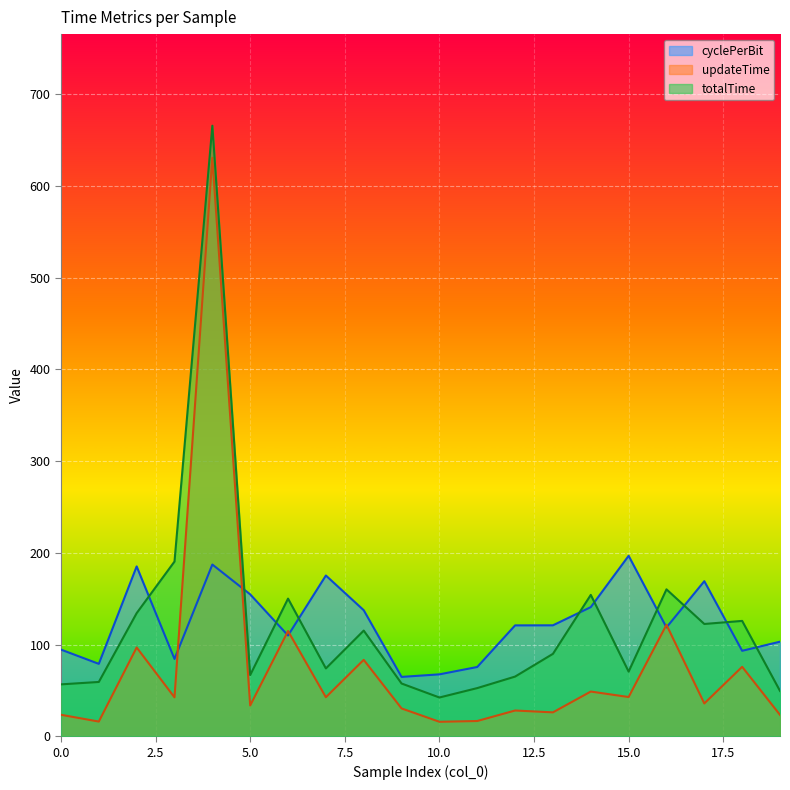

Between 1 and 13, which series saw the biggest shift?

cyclePerBit